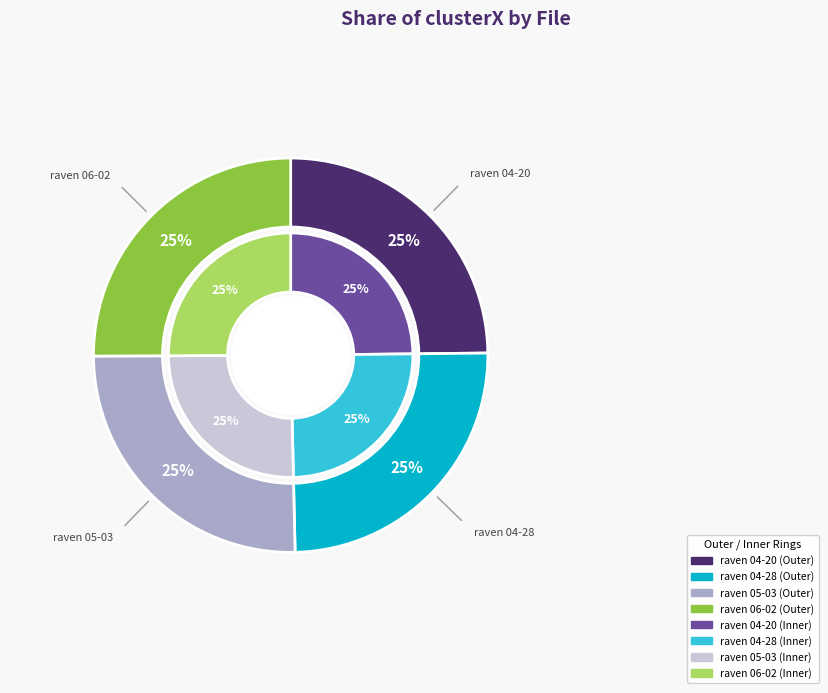

Rank the categories by value from lowest to highest.

raven 04-28-2022.mat, raven 04-20-2022.mat, raven 06-02-2022.mat, raven 05-03-2022.mat